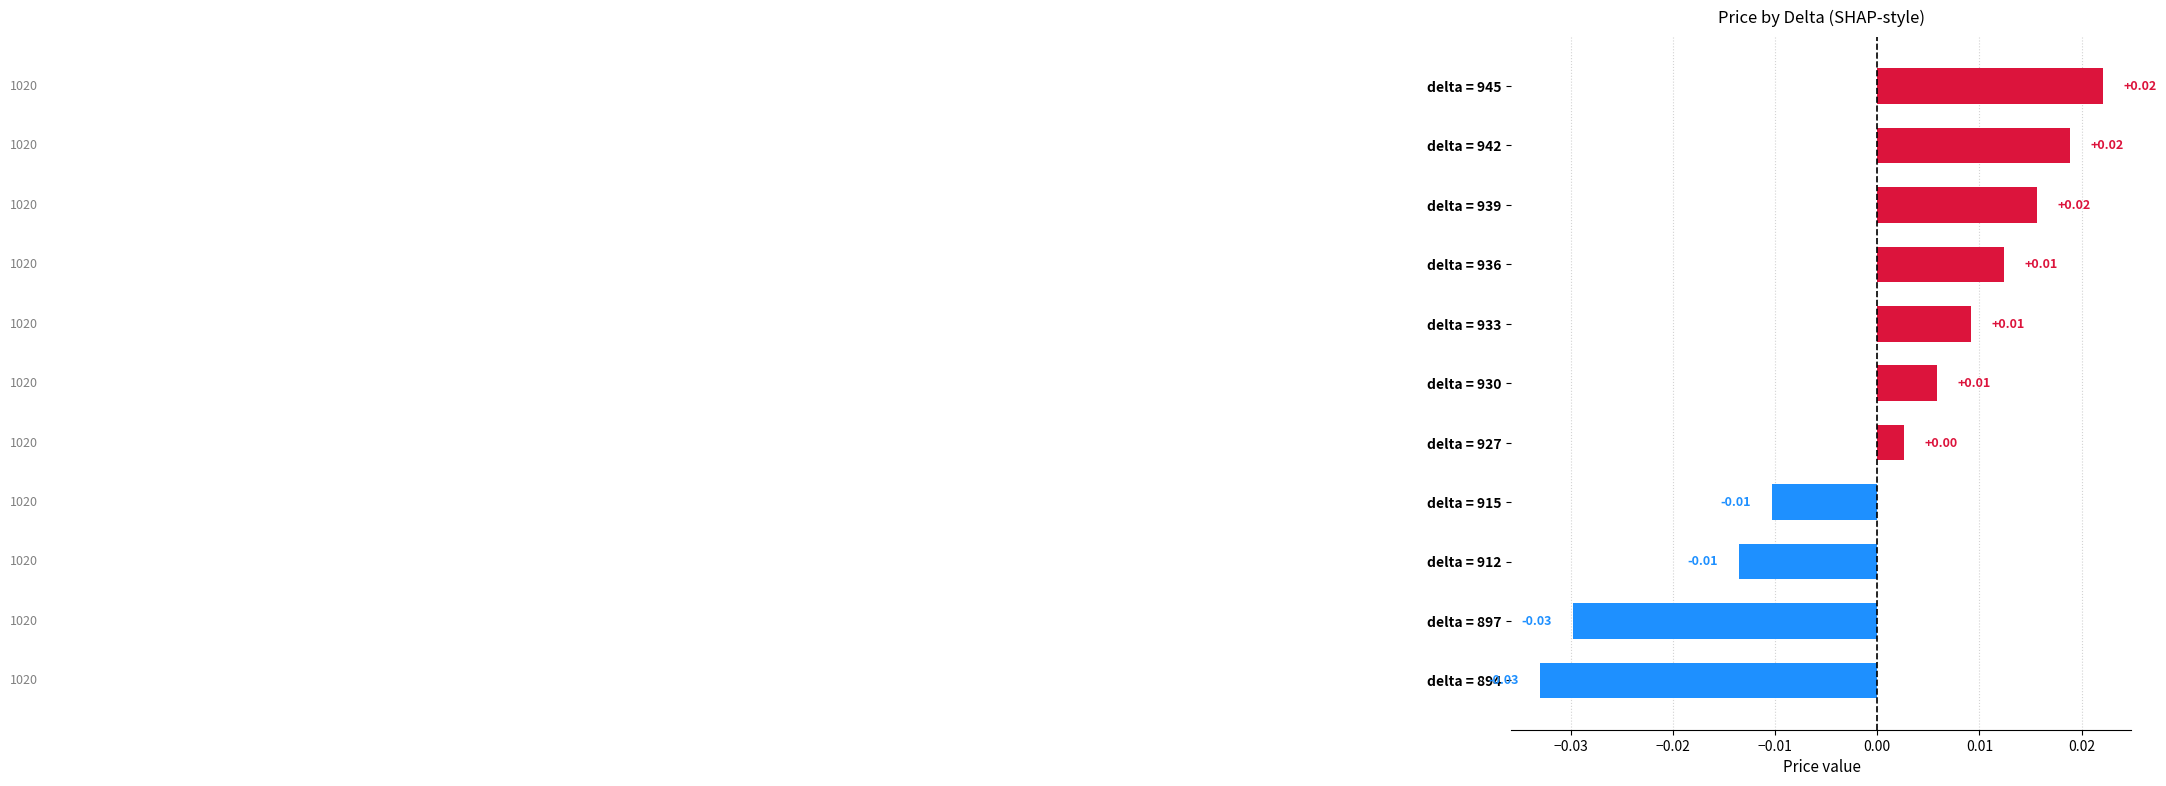

Which has a higher value, delta = 942 or delta = 894?

delta = 942